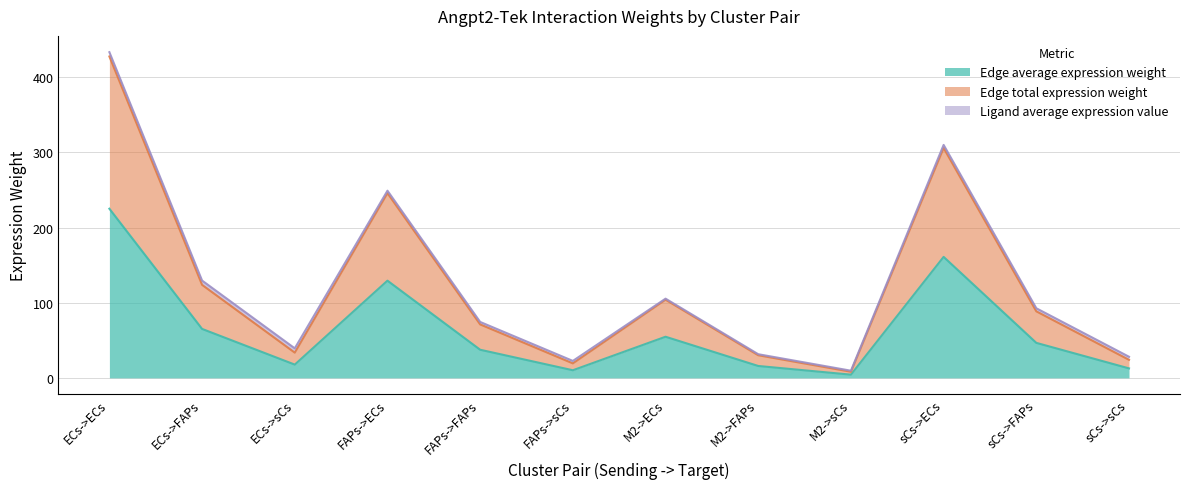

The value of Edge total expression weight at M2->FAPs is 11.0. True or false?

False